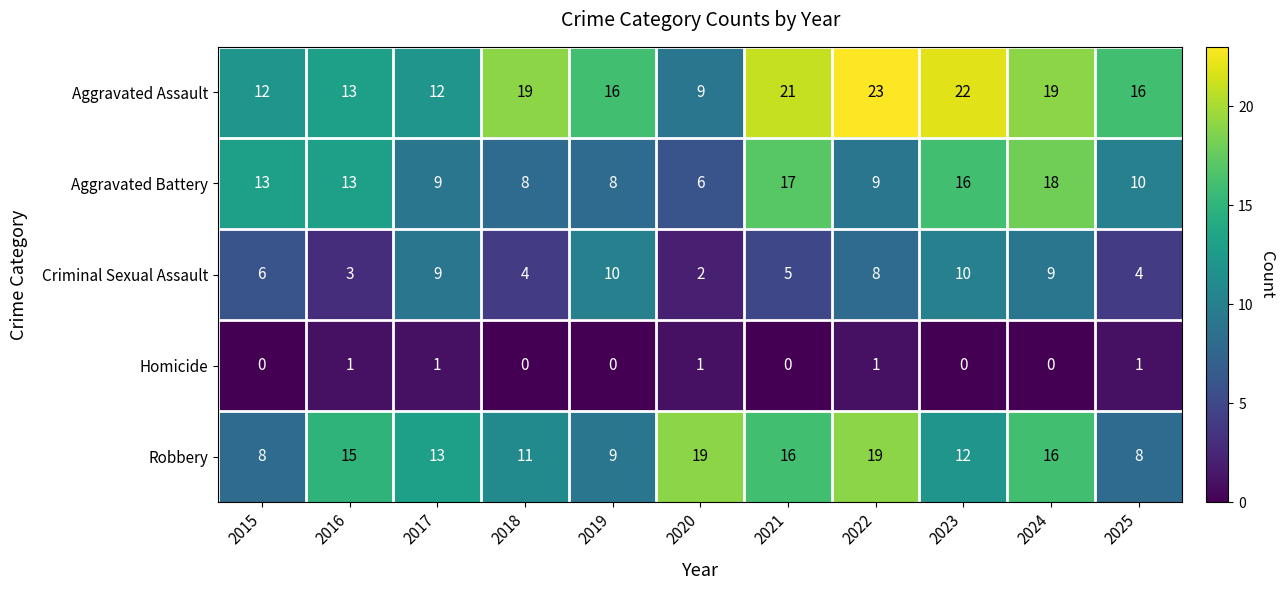

The Aggravated Assault series shows 13 at 2018. True or false?

False